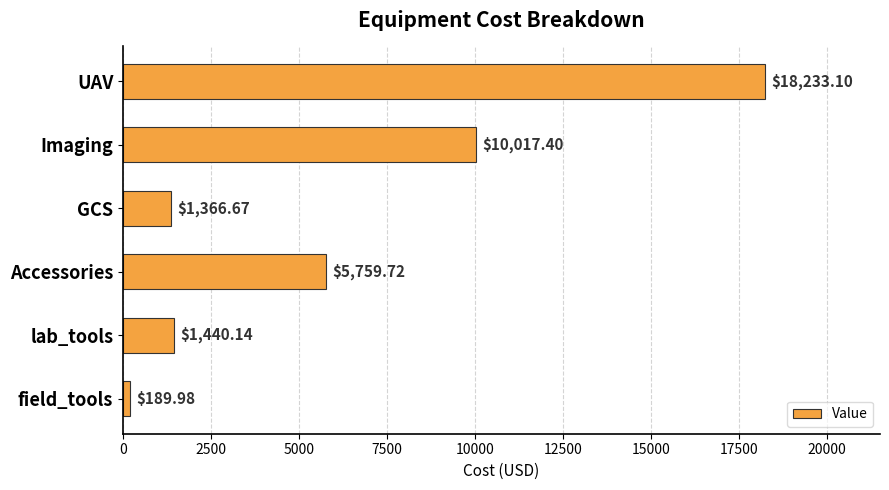

Rank the categories by value from highest to lowest.

UAV, Imaging, Accessories, lab_tools, GCS, field_tools